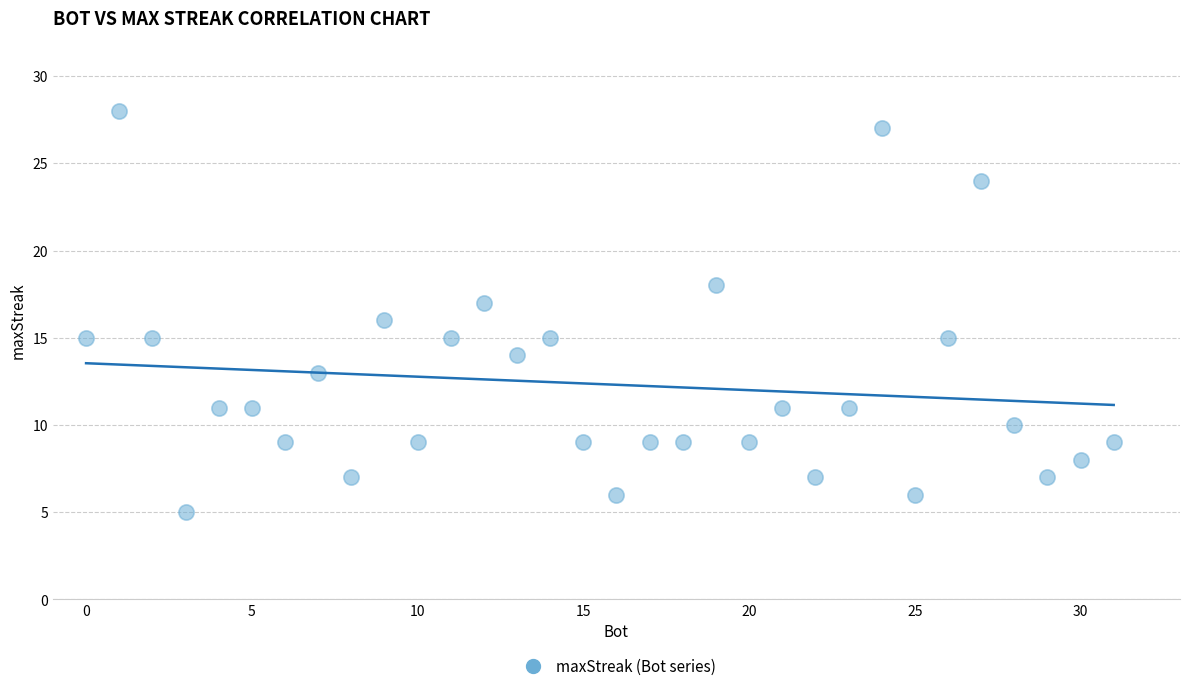

What is the range of X values (max minus min)?

31